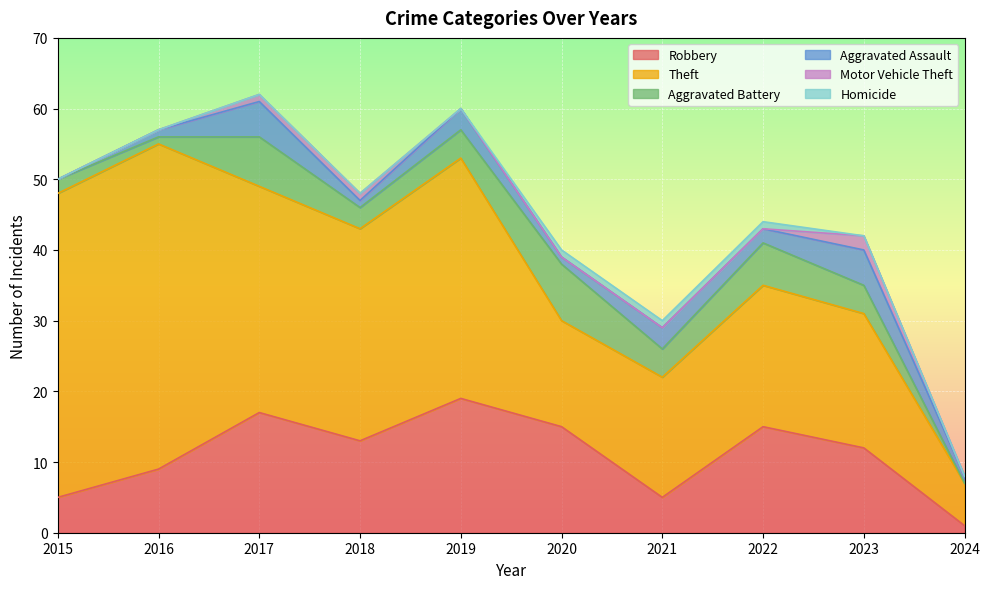

True or false: Motor Vehicle Theft and Homicide cross at least once.

True